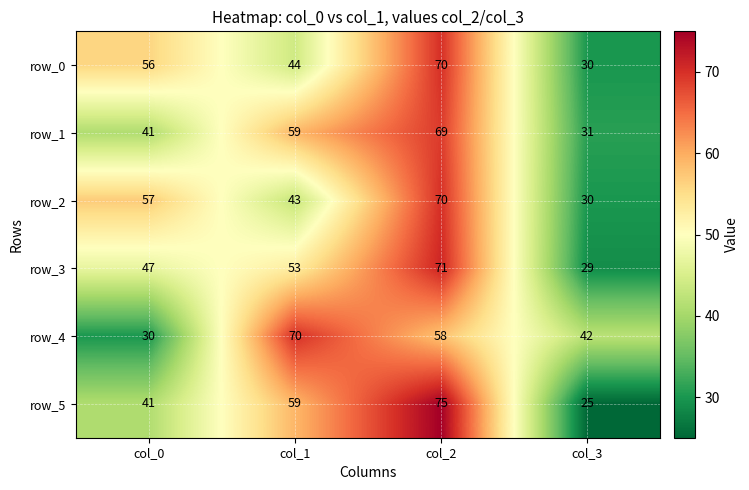

Which series changed the most between col_0 and col_1?

row_4